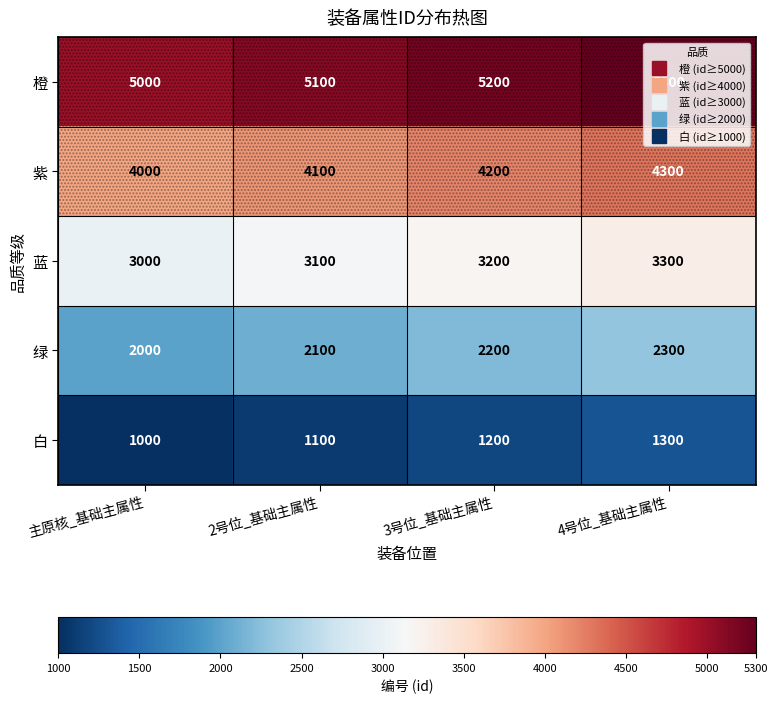

Where is 橙 nearest to the value 5150?

2号位_基础主属性